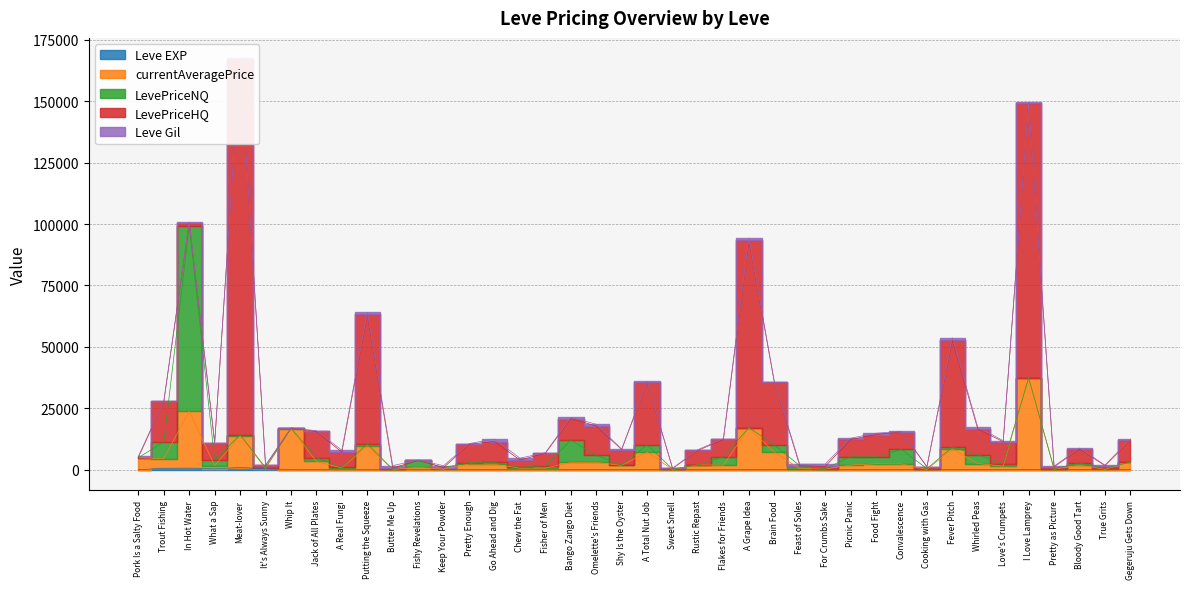

Between Bango Zango Diet and A Total Nut Job, which is larger?

A Total Nut Job